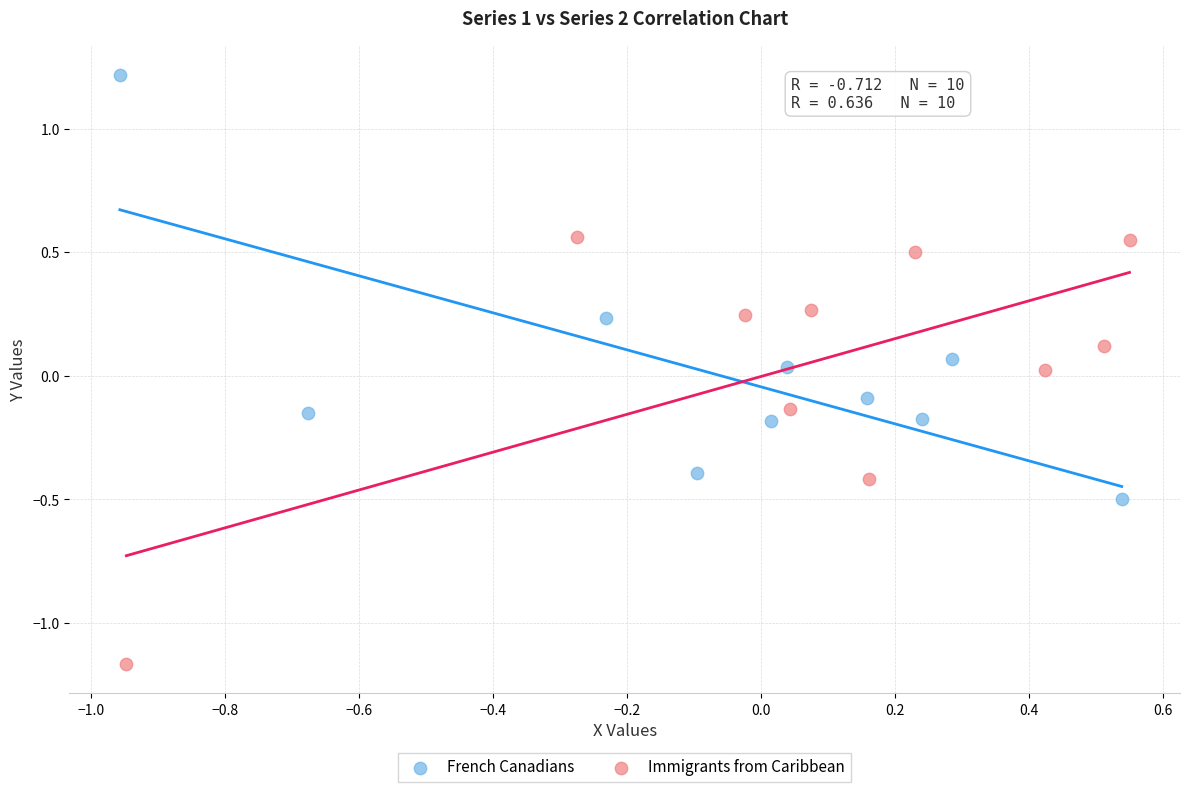

Which series reaches the minimum Y coordinate?

Immigrants from Caribbean